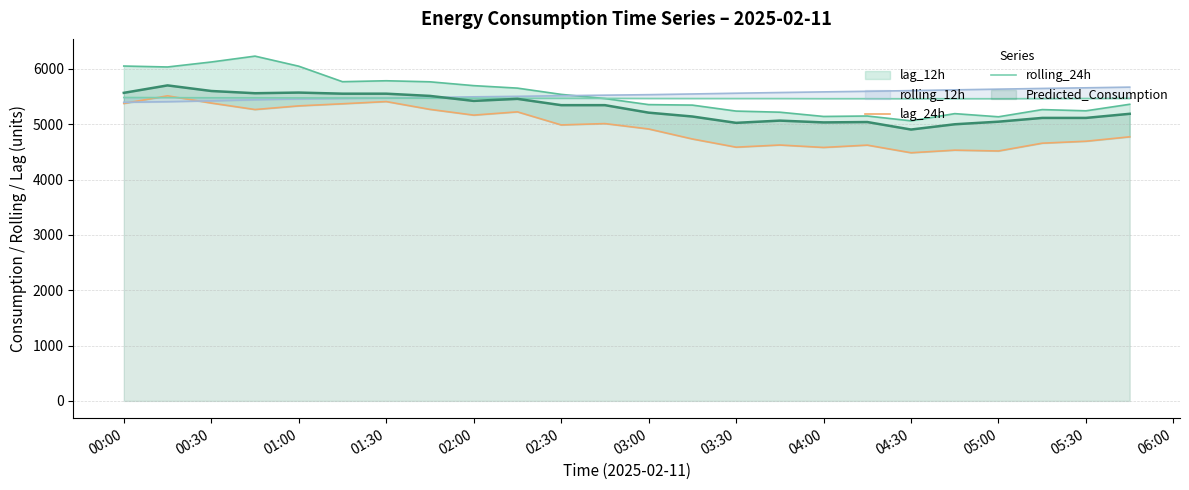

What is the sum of all rolling_24h values?

131228.2